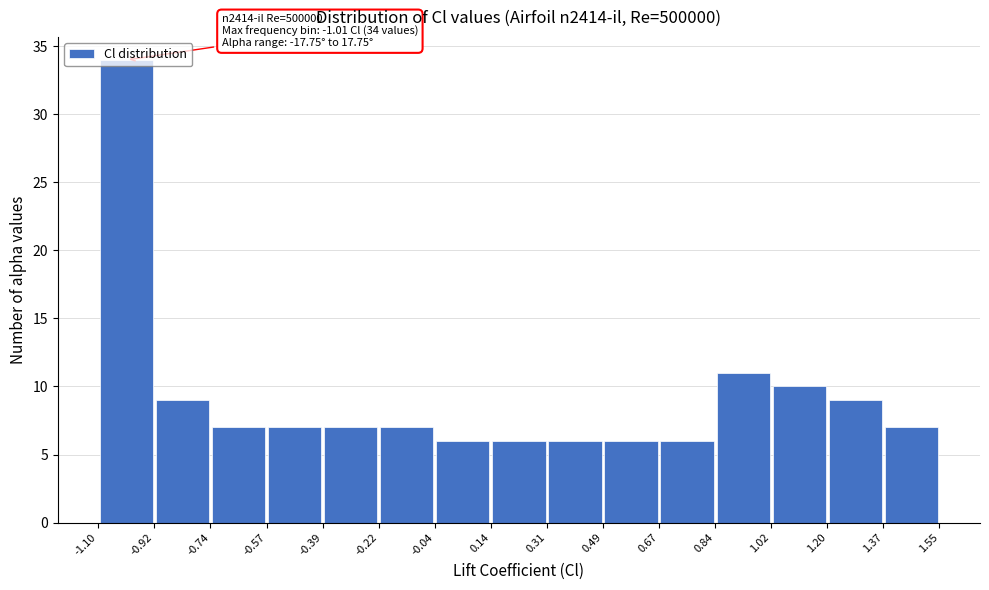

Over which range of the x-axis is the bar tallest?

-1.10 to -0.92